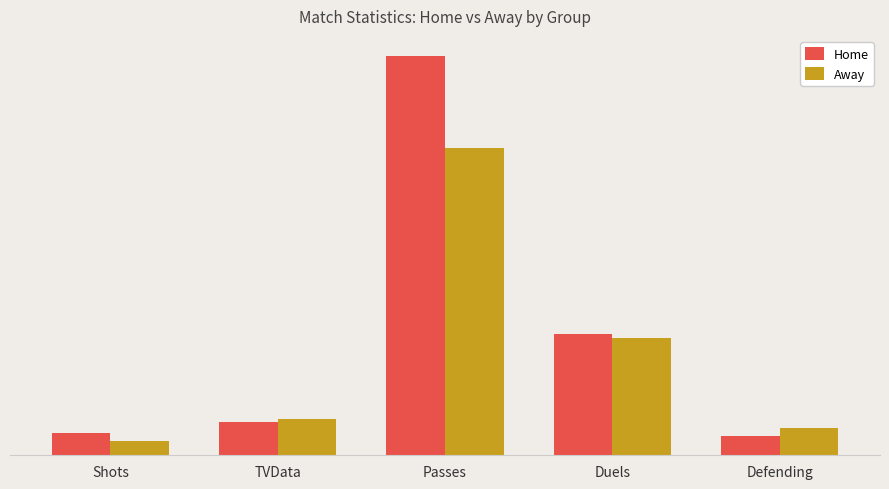

Does the chart contain stacked bars?

No